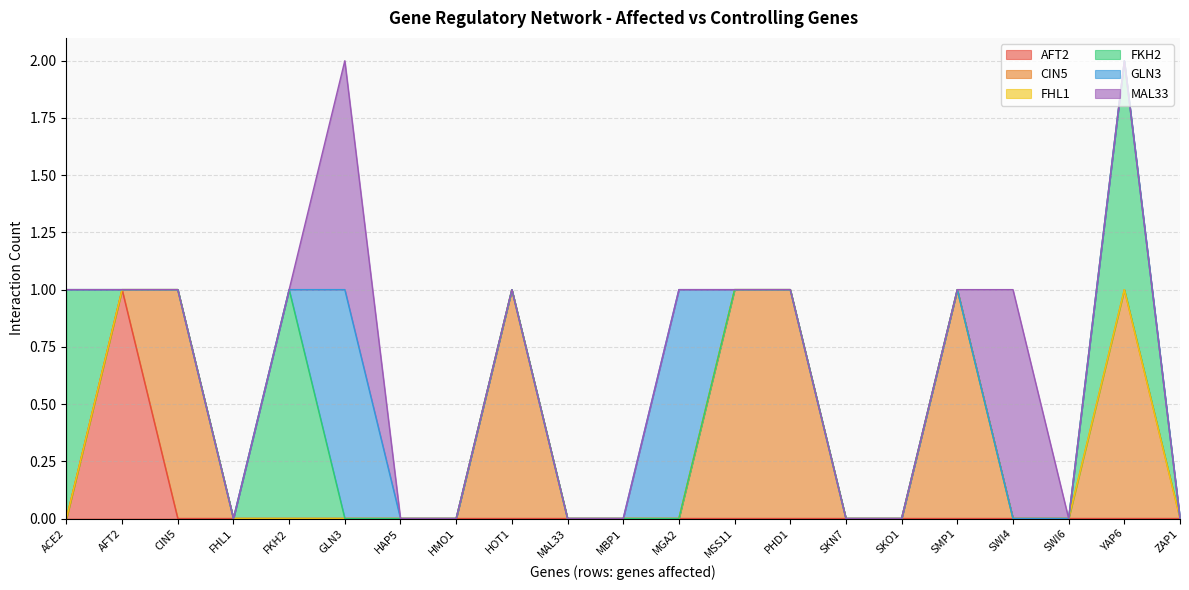

Rank the categories by FKH2 value from lowest to highest.

AFT2, CIN5, FHL1, GLN3, HAP5, HMO1, HOT1, MAL33, MBP1, MGA2, MSS11, PHD1, SKN7, SKO1, SMP1, SWI4, SWI6, ZAP1, ACE2, FKH2, YAP6